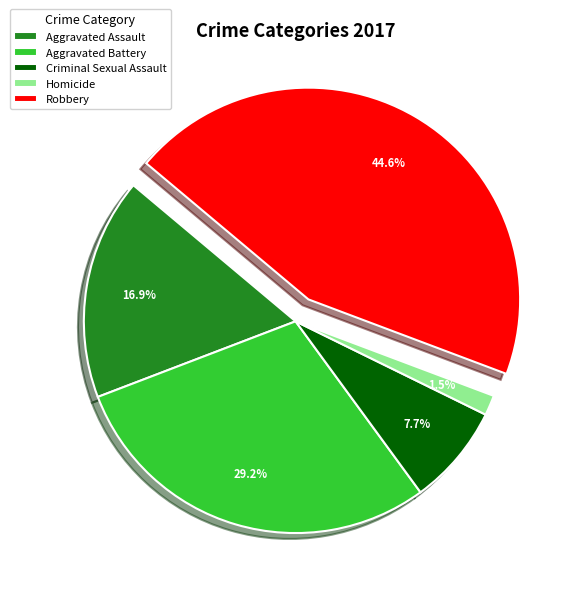

How many segments does this pie chart have?

5